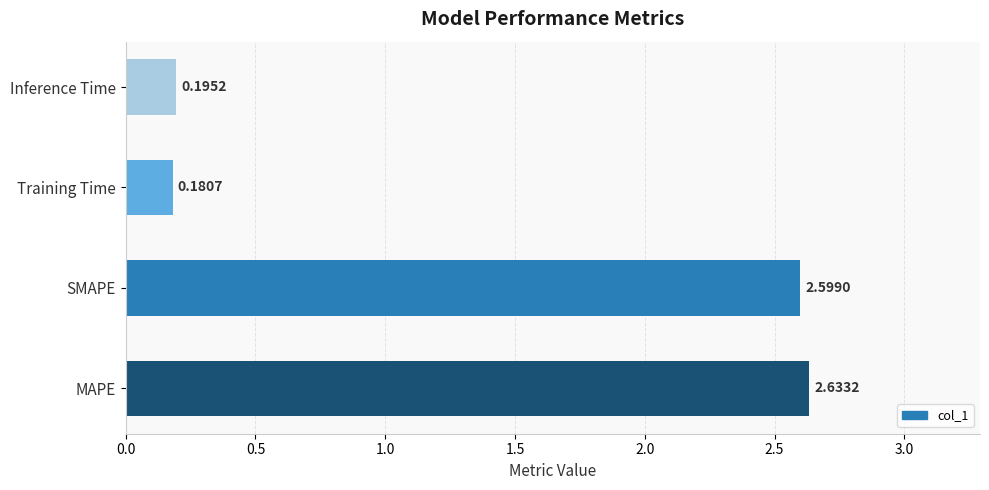

List the labels in order of value, largest first.

MAPE, SMAPE, Inference Time, Training Time